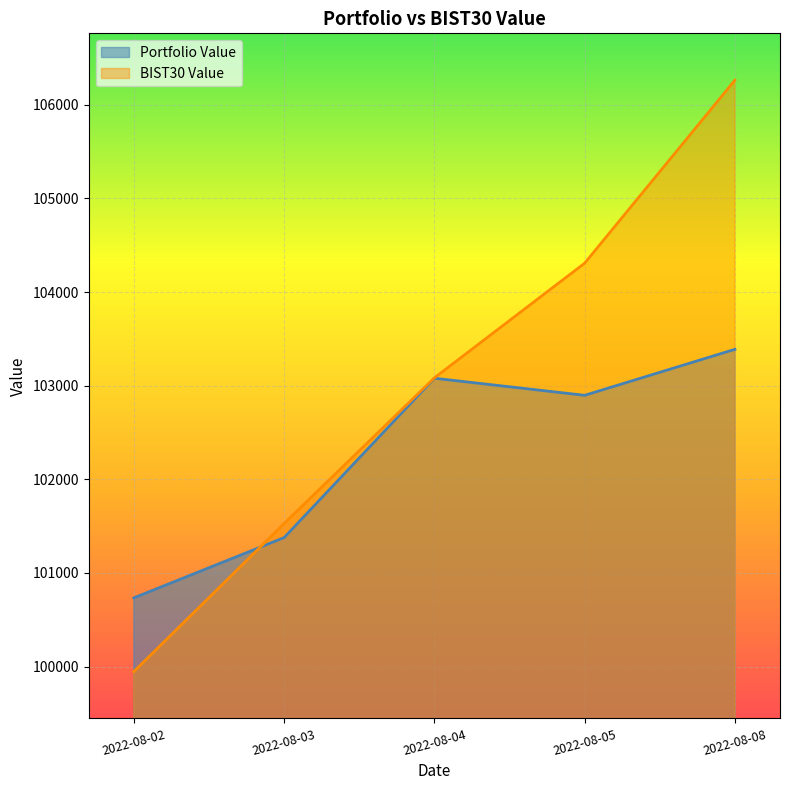

Is it true that BIST30 Value equals 106263.0 at 2022-08-08?

True